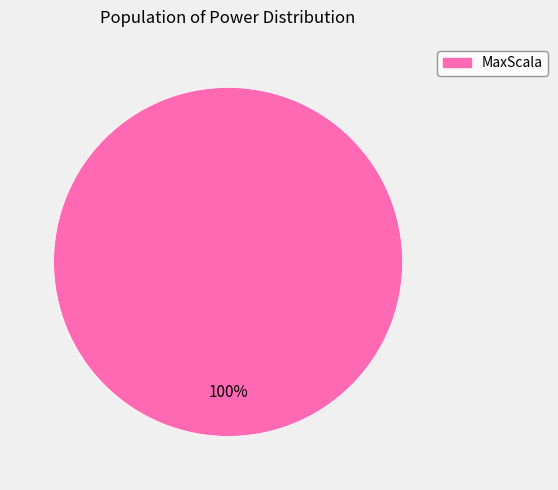

Is it true that MaxScala is 93% of the pie?

False